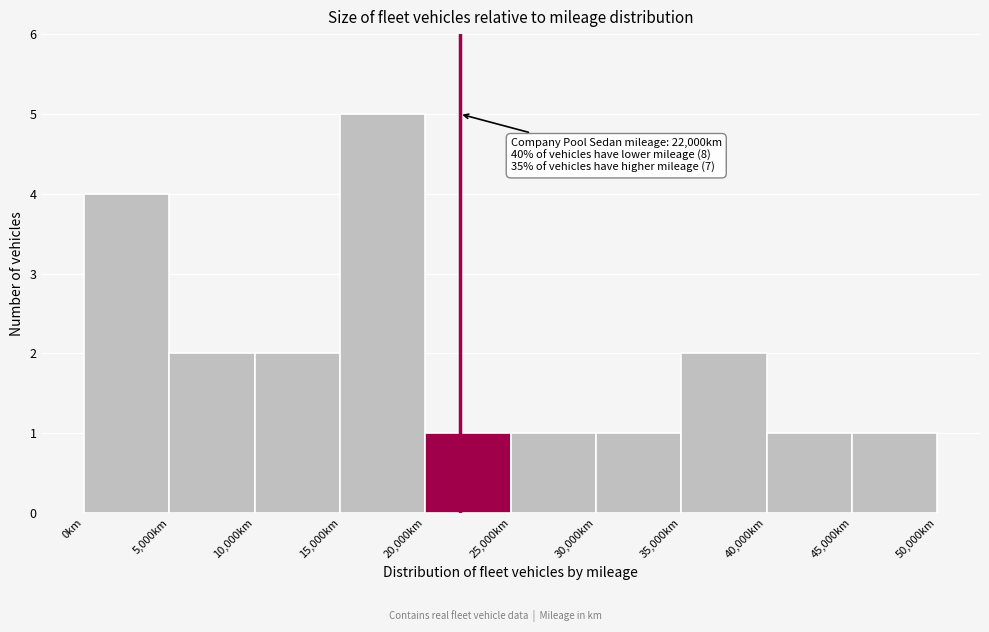

Which range on the x-axis has the tallest bar?

15000 to 20000